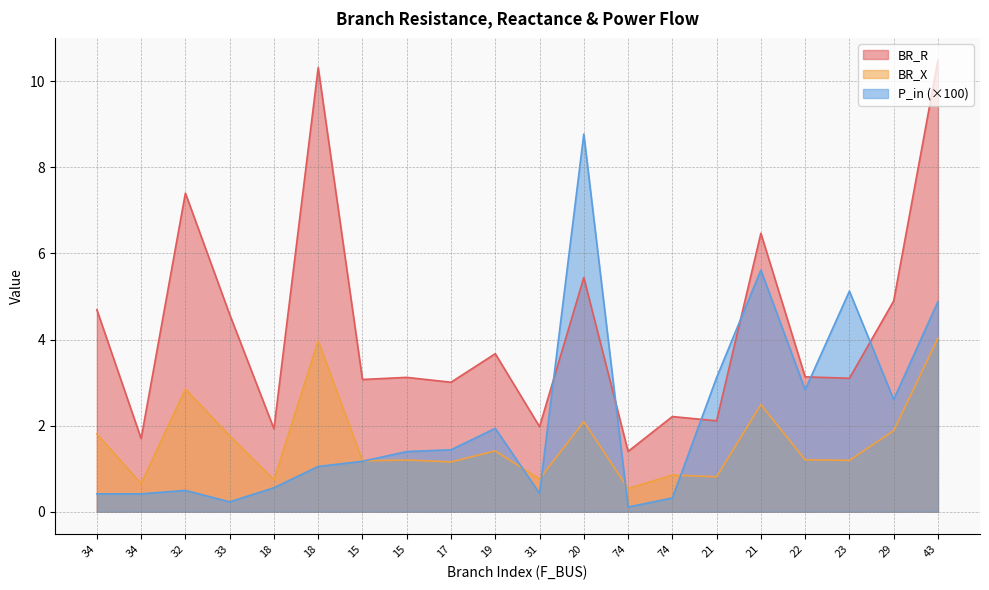

Does the chart have visible grid lines?

Yes